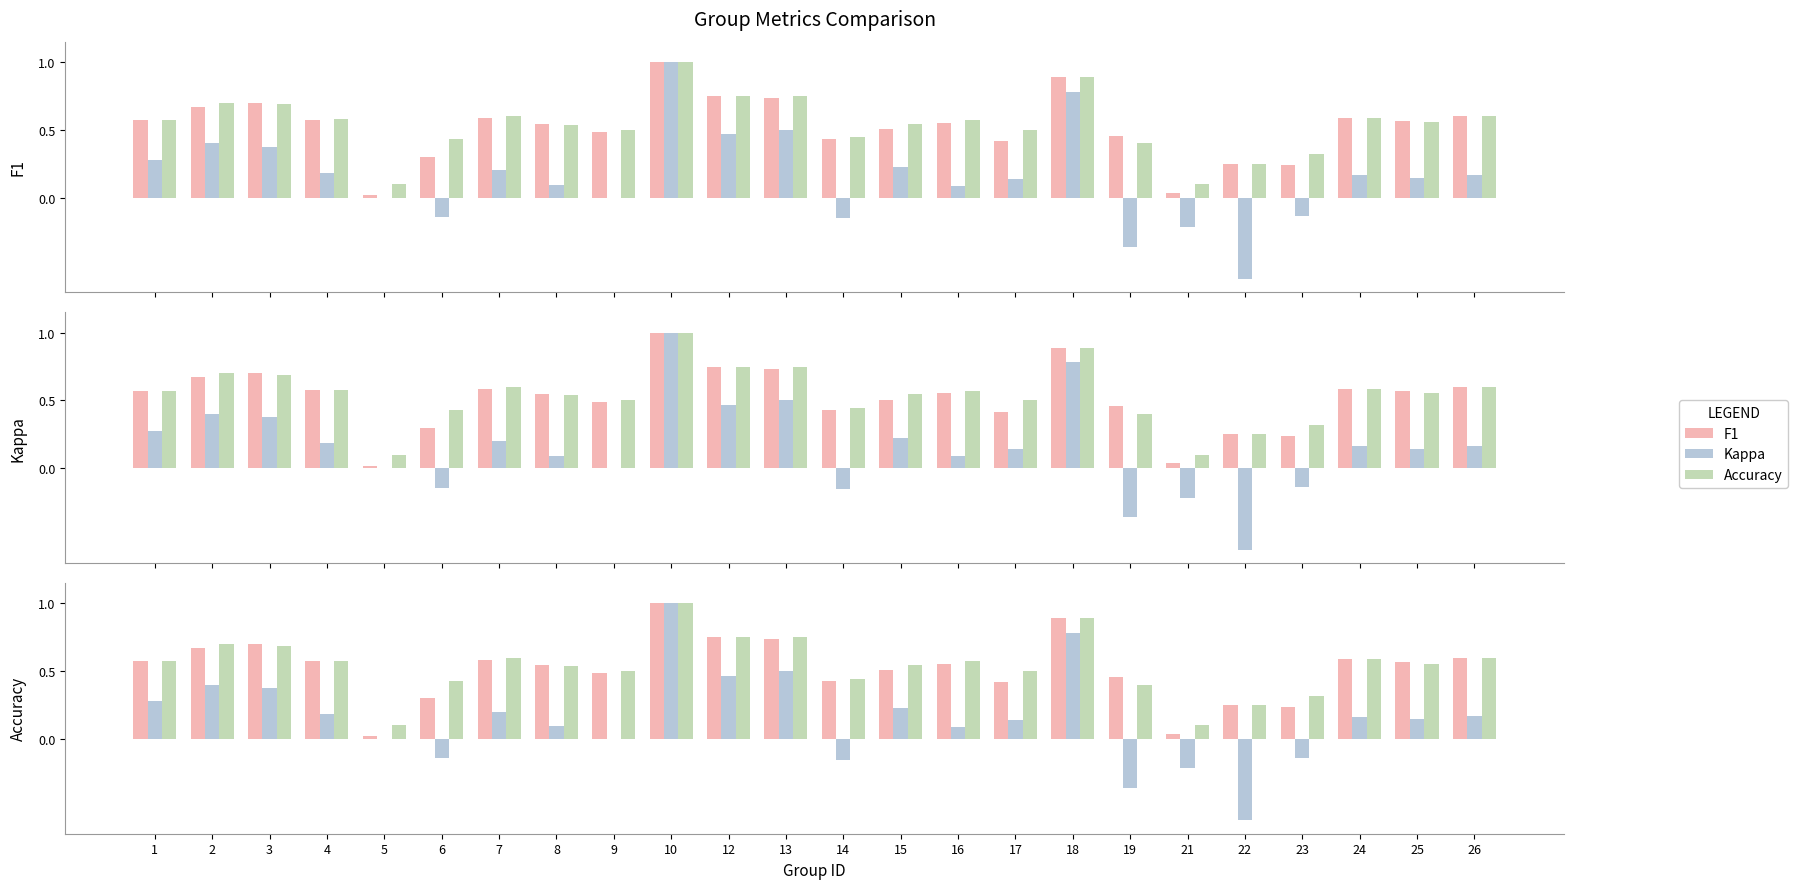

Are the bars grouped side by side (vs. stacked)?

Yes